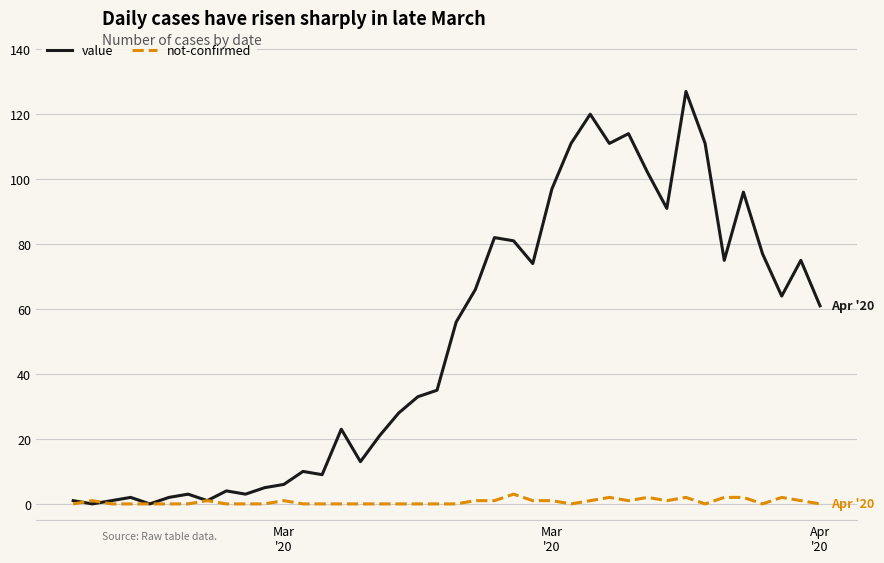

What is the maximum value for not-confirmed?

3